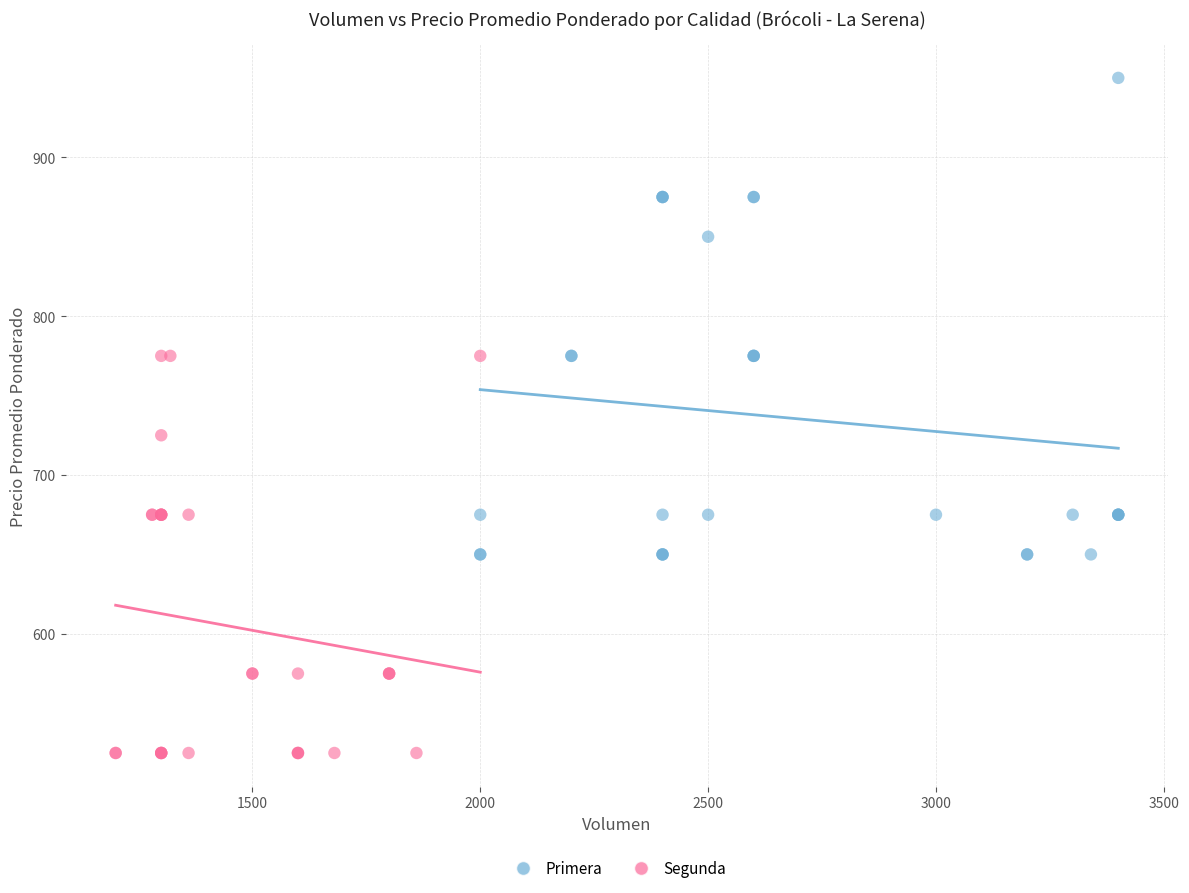

Which series contains the highest Y value?

Primera